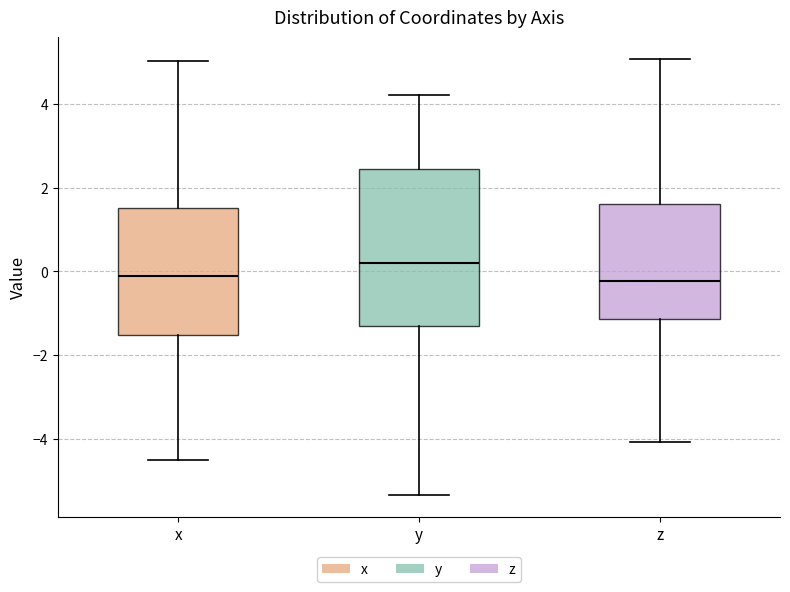

Reading left to right, read every box against the y-axis: the position of its median line, the range the box covers, and the ends of its whiskers. The values are not printed on the chart, so give them approximately, as read against the axis.

x: median -0.2, box -1.6 to 1.6, whiskers -4.6 to 5.0
y: median 0.2, box -1.4 to 2.4, whiskers -5.4 to 4.2
z: median -0.2, box -1.2 to 1.6, whiskers -4.0 to 5.0